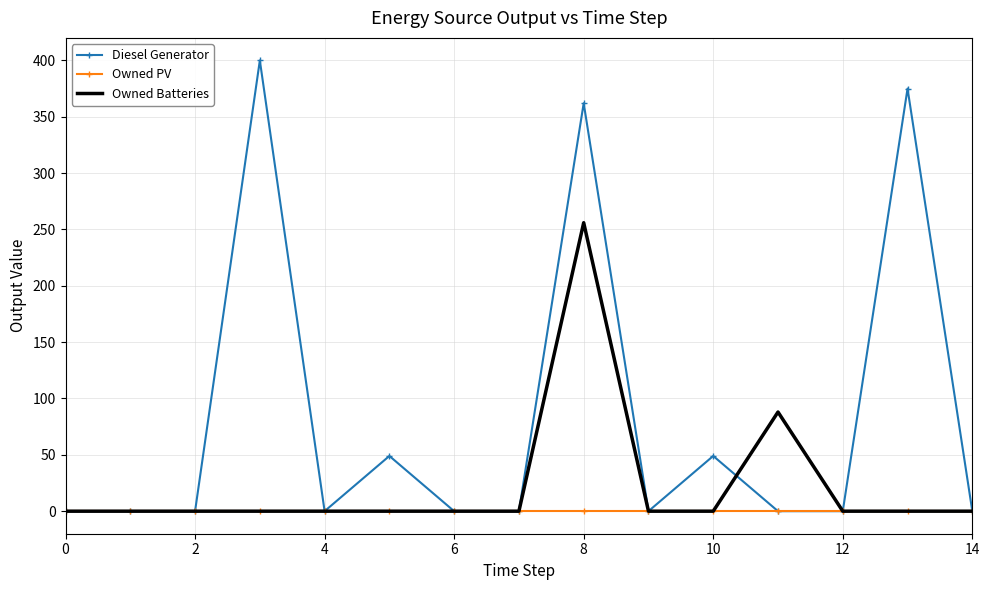

Rank the series by their average value, from lowest to highest.

Owned PV, Owned Batteries, Diesel Generator